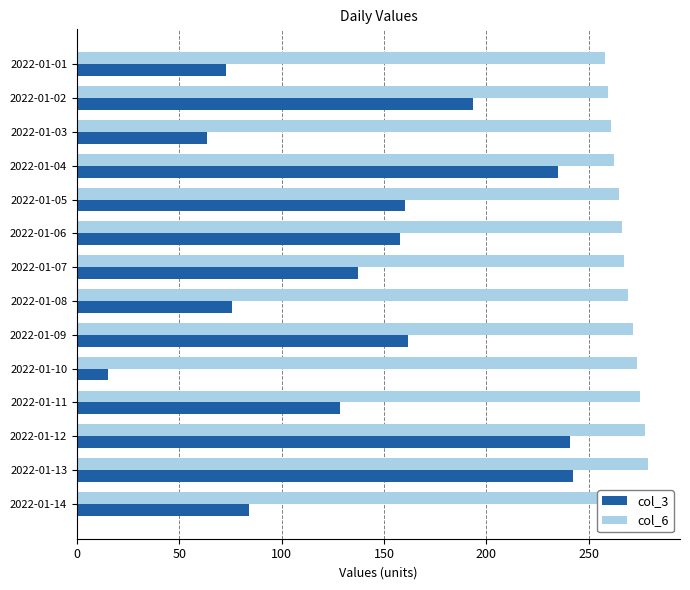

True or false: col_6 has a value of 124.8 at 2022-01-03.

False